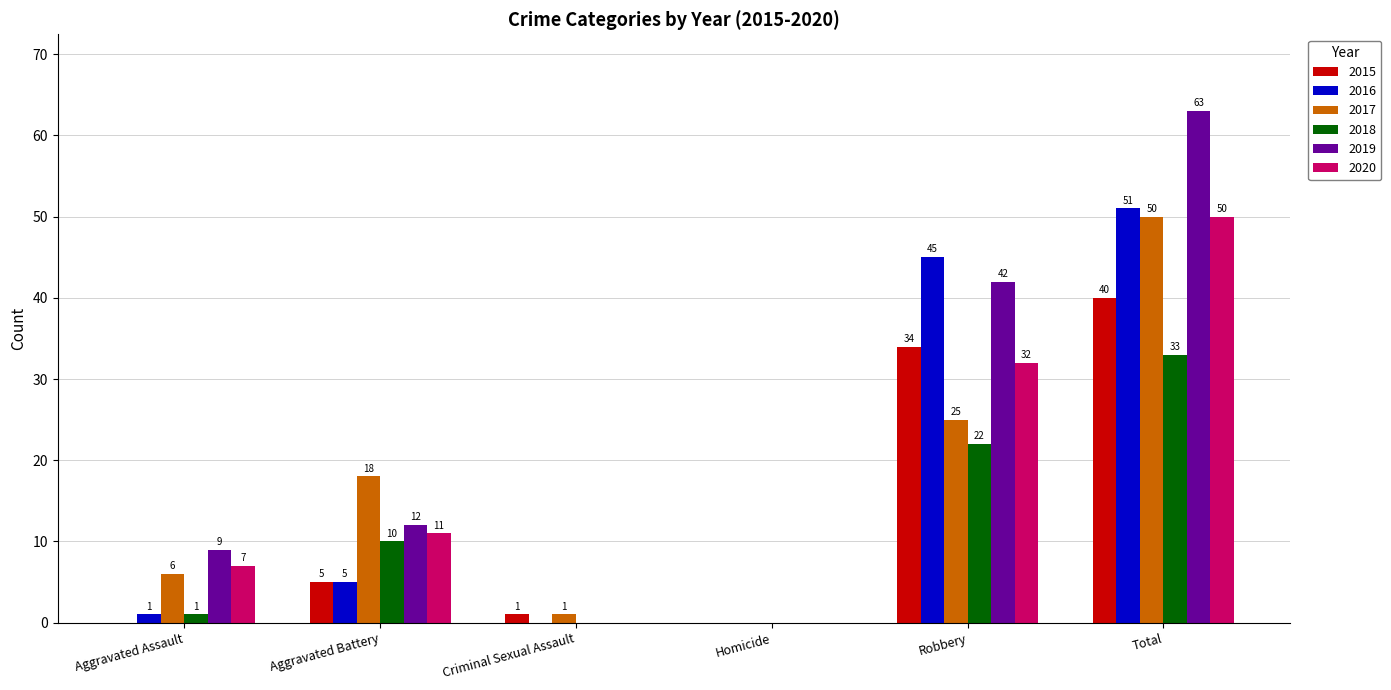

At which label does 2015 reach its peak?

Total